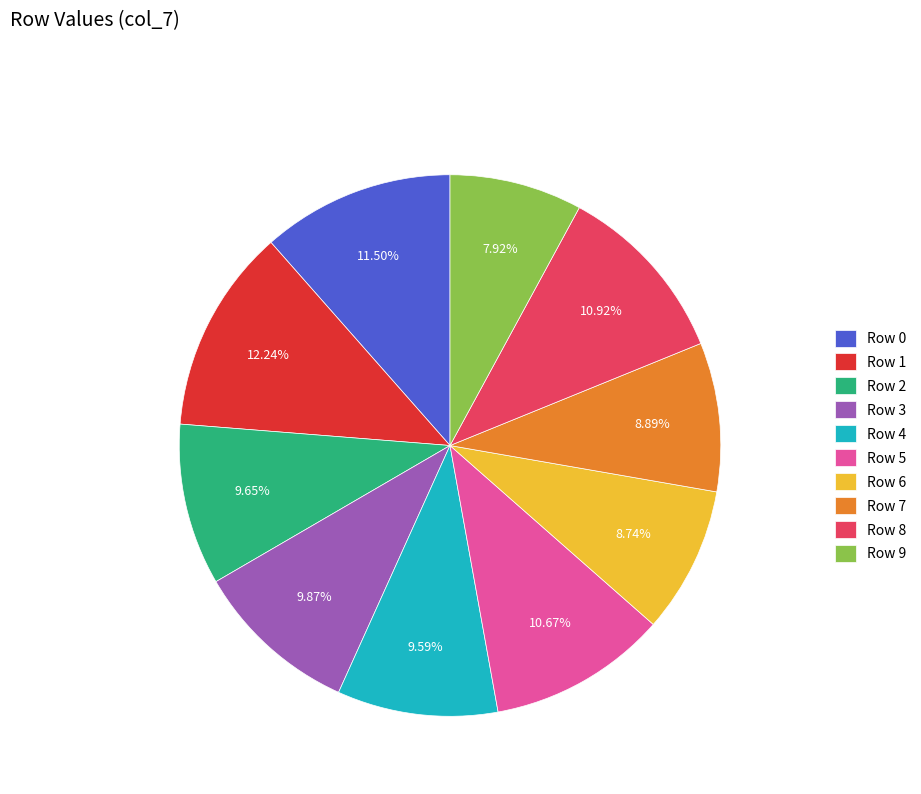

Is Row 8 the majority of the pie?

No